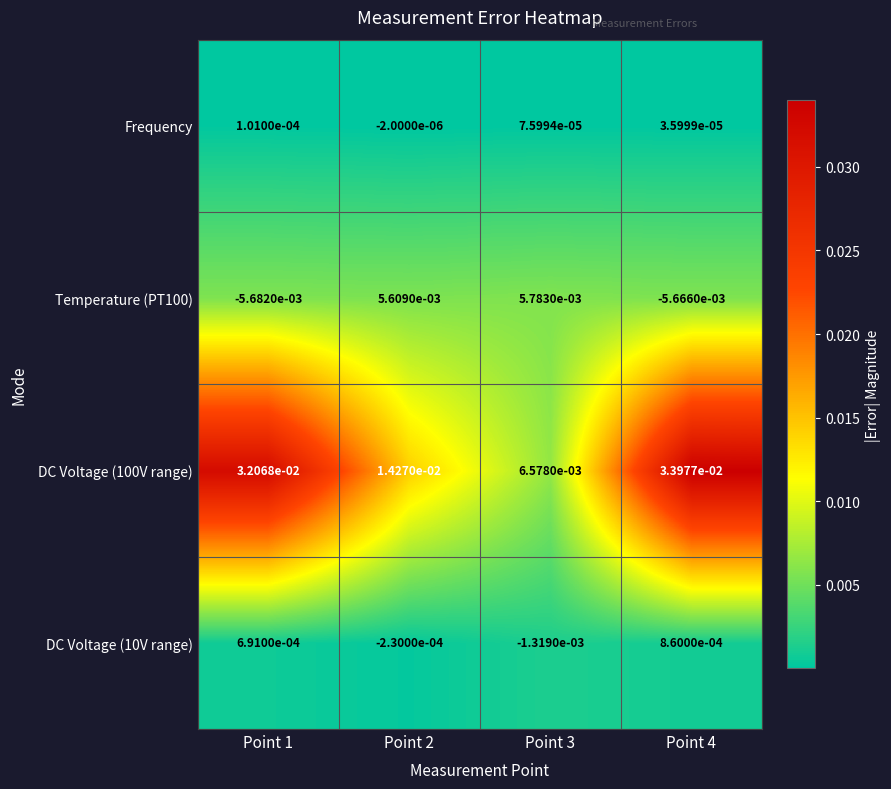

Is the value of Frequency at Point 3 greater than the value of DC Voltage (10V range) at Point 2?

Yes